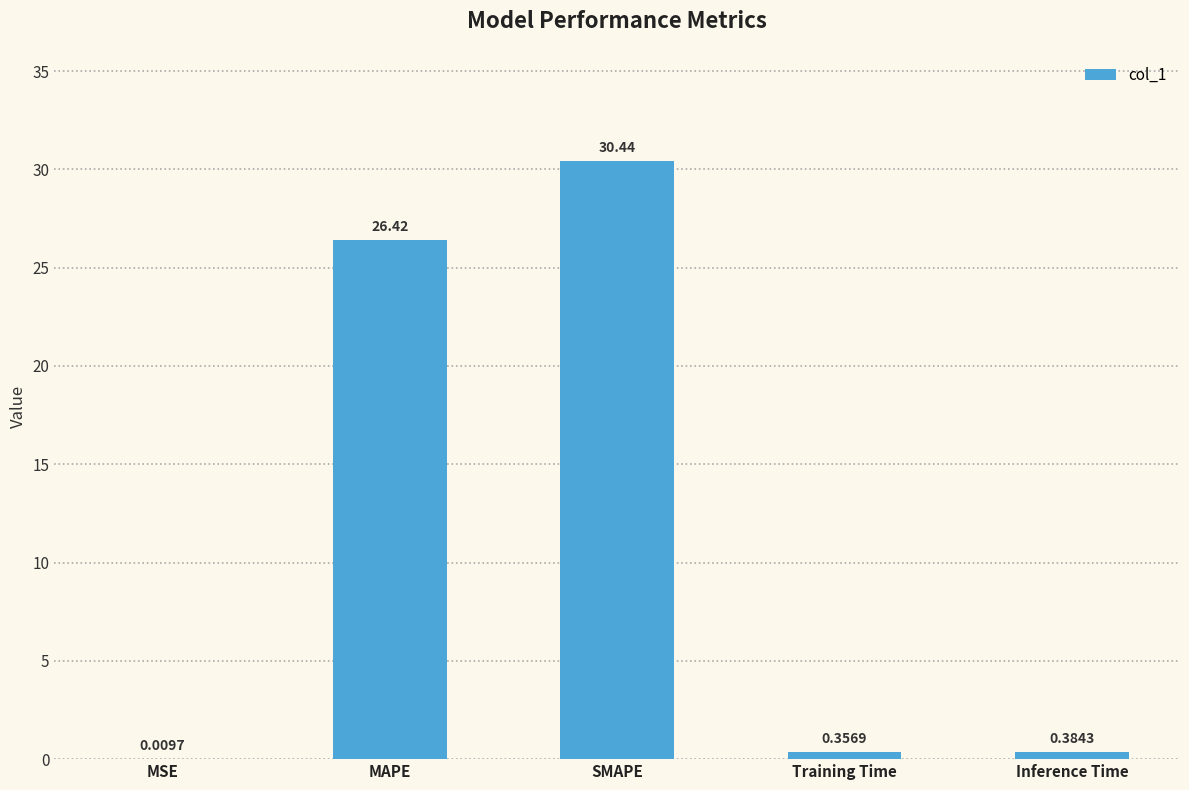

Are the bars horizontal?

No